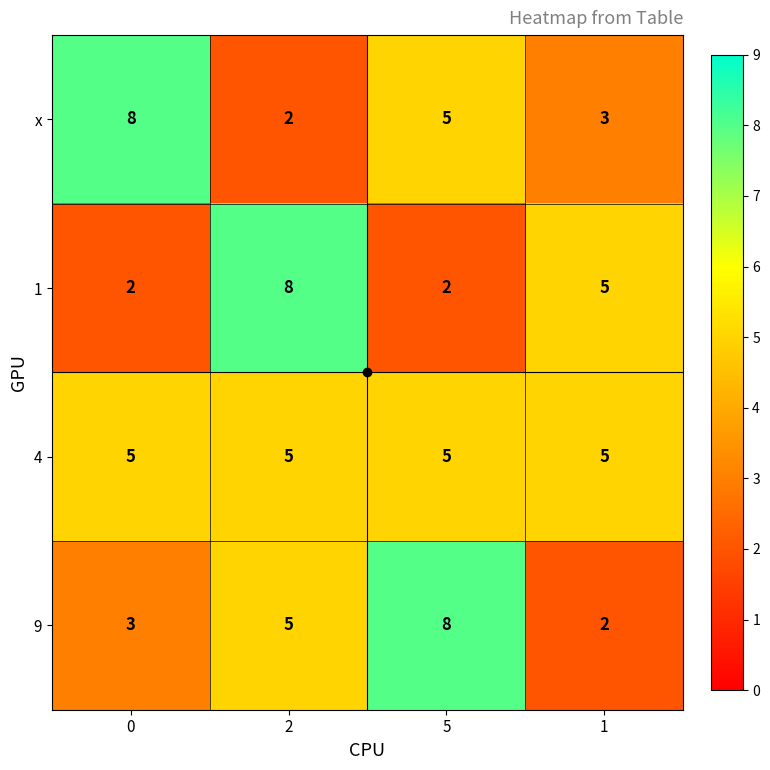

What is the difference between the highest and lowest values at 5?

6